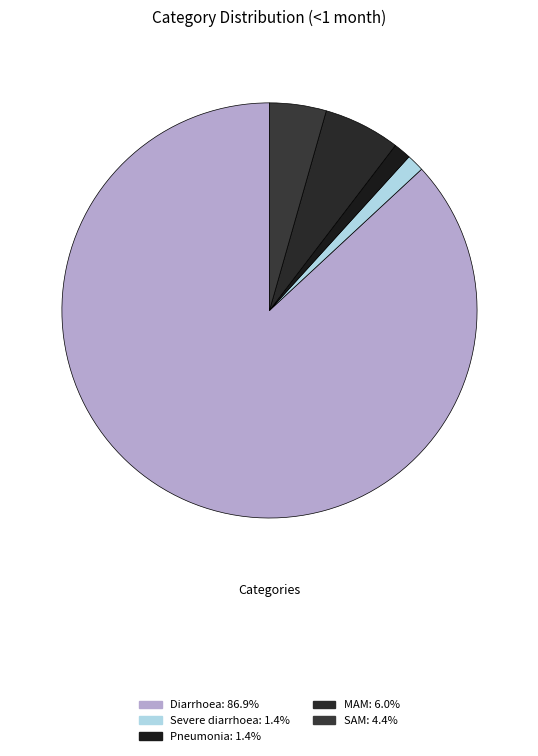

Count the number of slices in the pie.

5